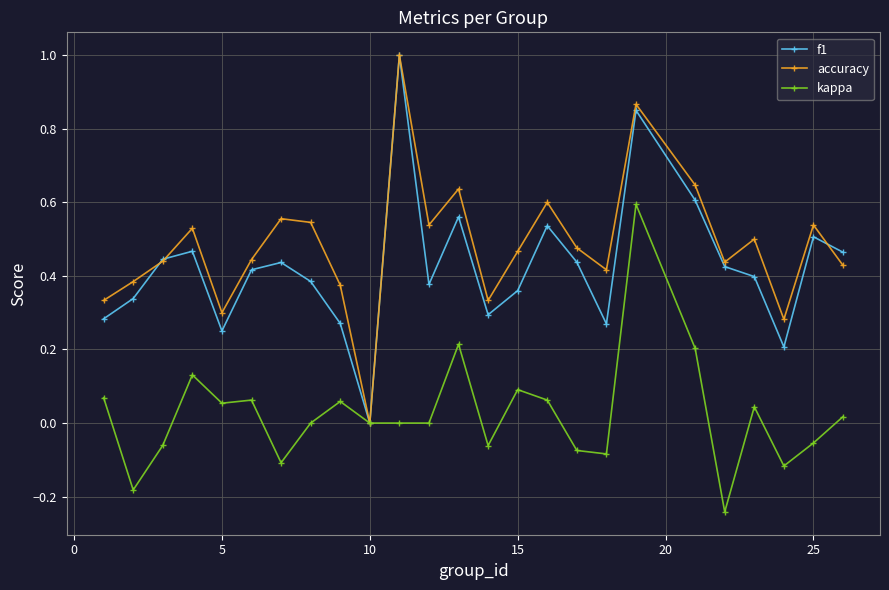

In accuracy, how many points are lower than both neighbors (excluding endpoints)?

7